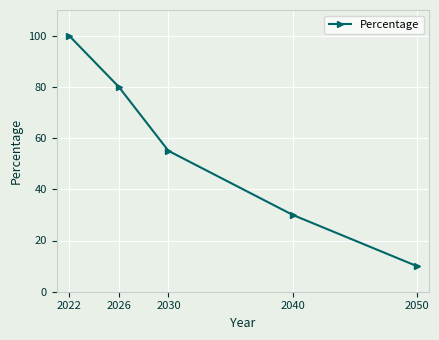

Where is the data nearest to the value 55?

2030